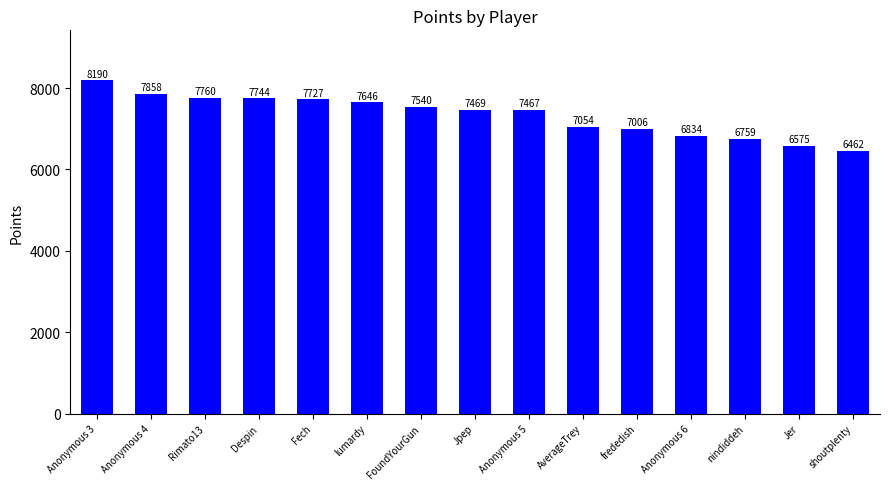

Reading left to right, transcribe all the data shown in this chart.

8190	7858	7760	7744	7727	7646	7540	7469	7467	7054	7006	6834	6759	6575	6462